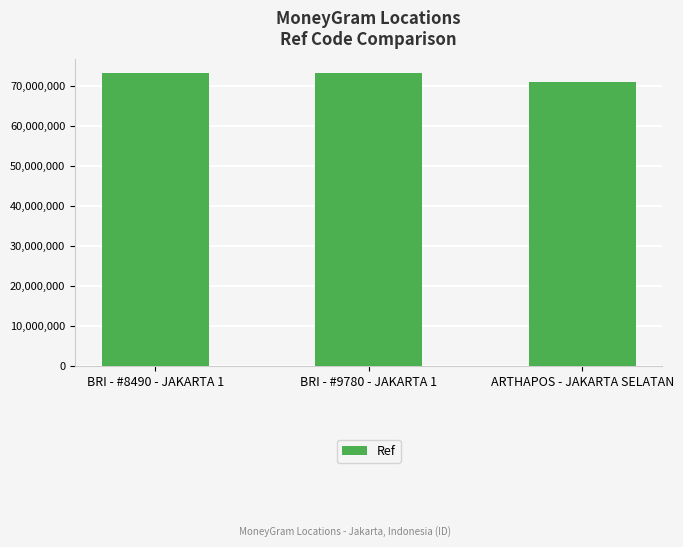

Is it true that the value at ARTHAPOS - JAKARTA SELATAN is 99125857?

False